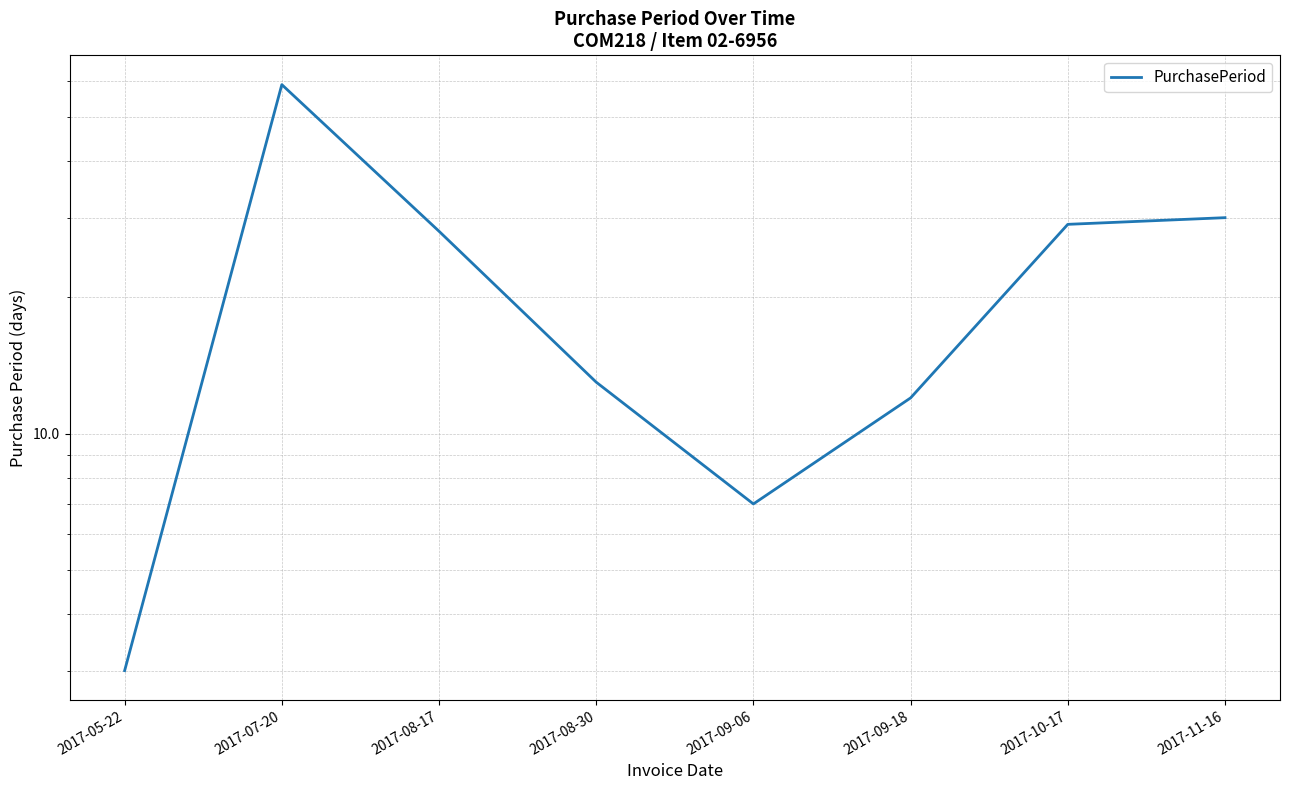

The chart shows a value of 12 at 2017-09-18. True or false?

True